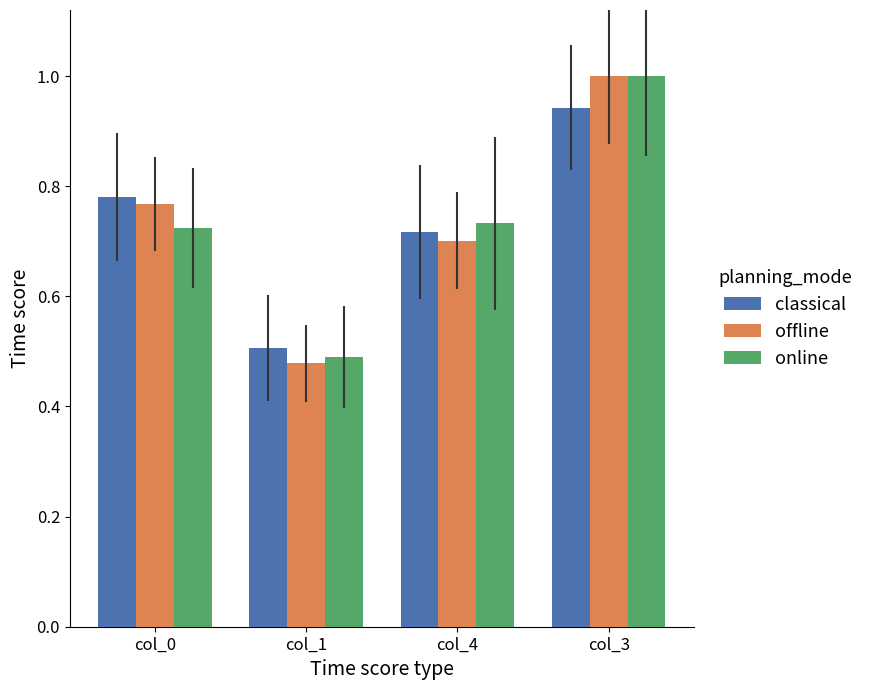

Which category has the highest value in the offline series?

col_3